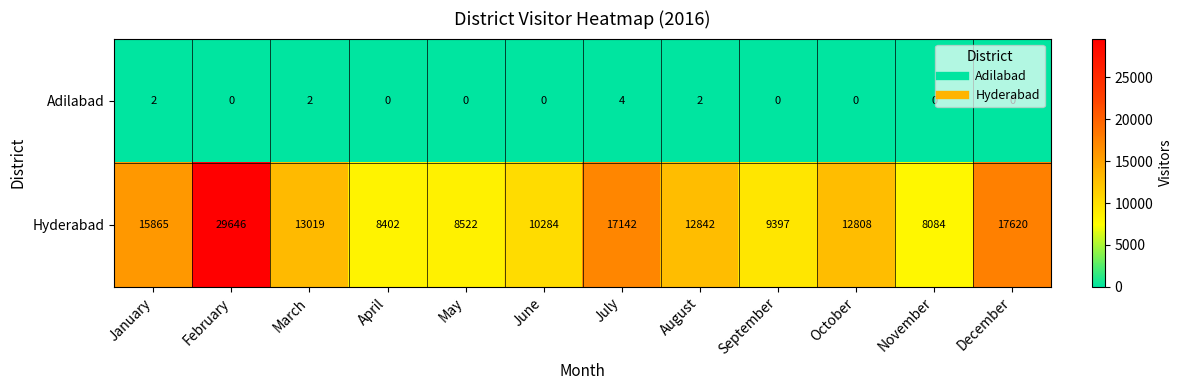

Rank the series at September from lowest to highest value.

Adilabad, Hyderabad